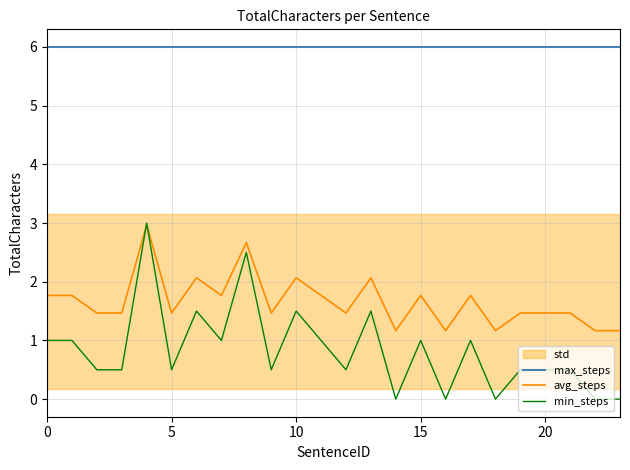

What is the minimum value for avg_steps?

1.2